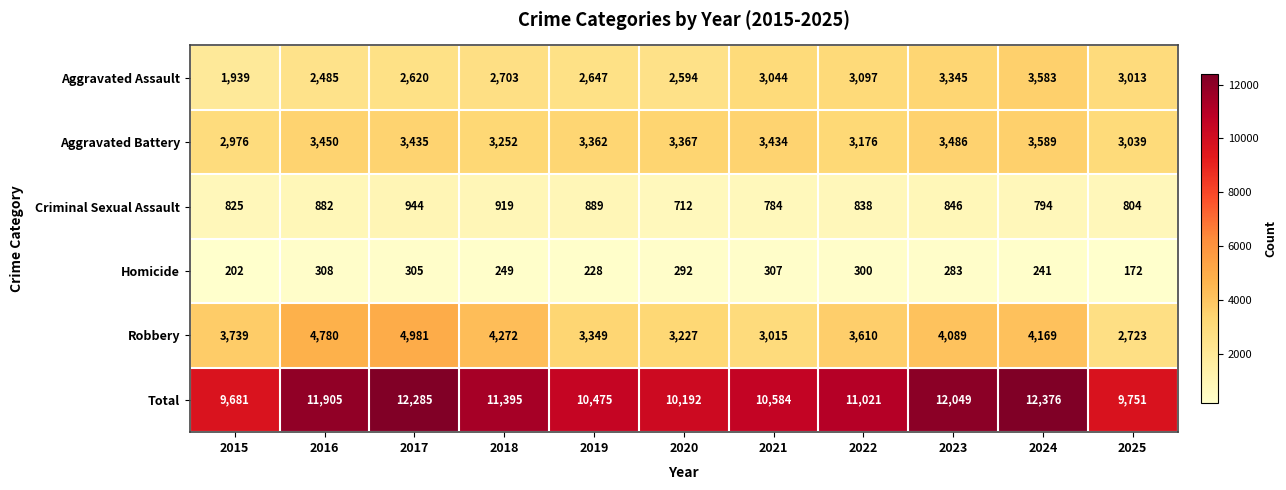

Where is Robbery nearest to the value 3852?

2015